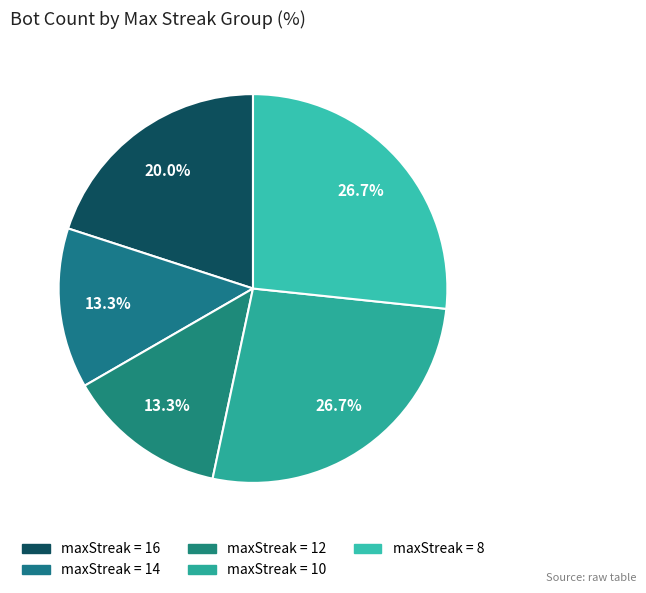

Count the number of slices in the pie.

5